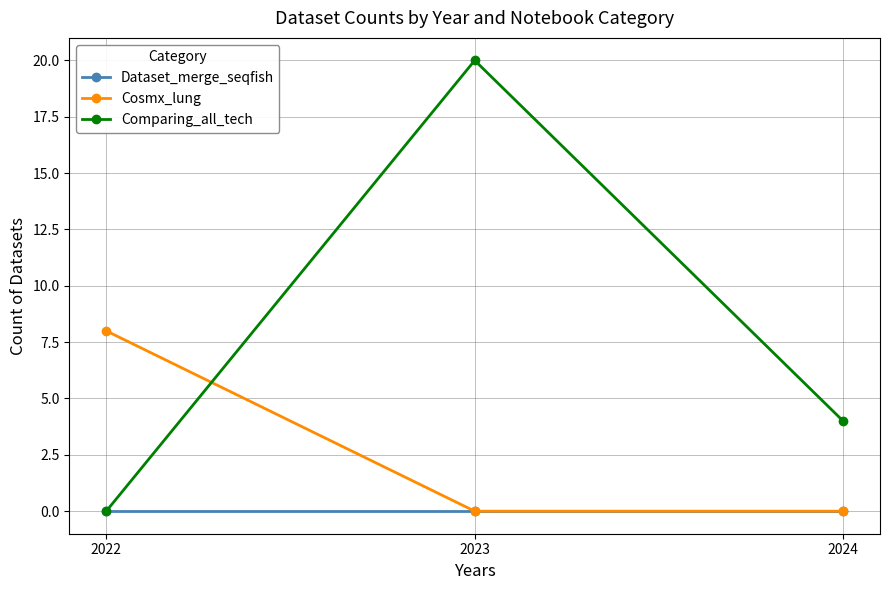

Reading right to left, what are all the values shown in this chart?

Dataset_merge_seqfish: 0	0	0
Cosmx_lung: 0	0	8
Comparing_all_tech: 4	20	0